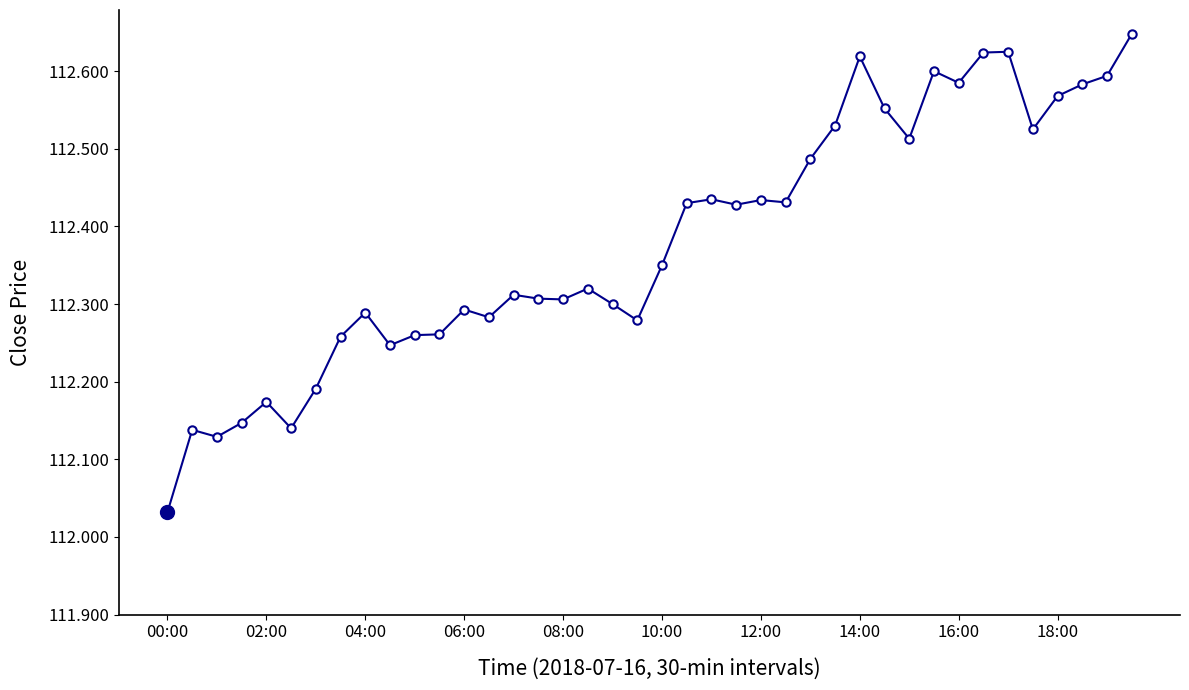

What is the difference between the maximum and minimum values?

0.6